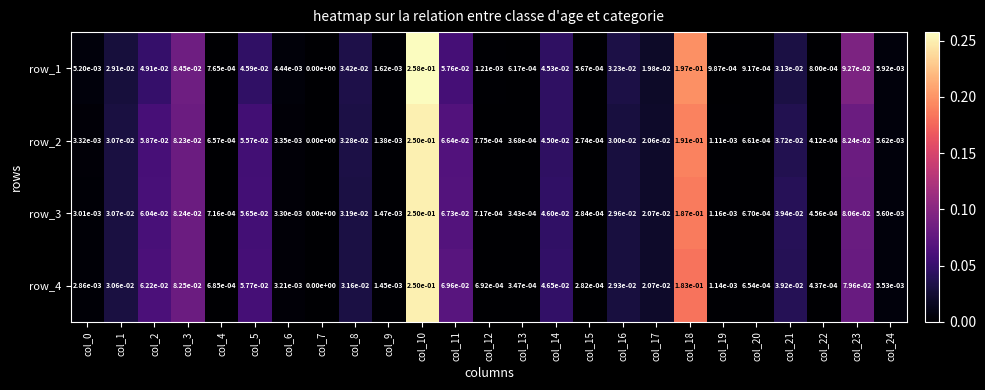

Which category has the lowest value across all series?

col_7